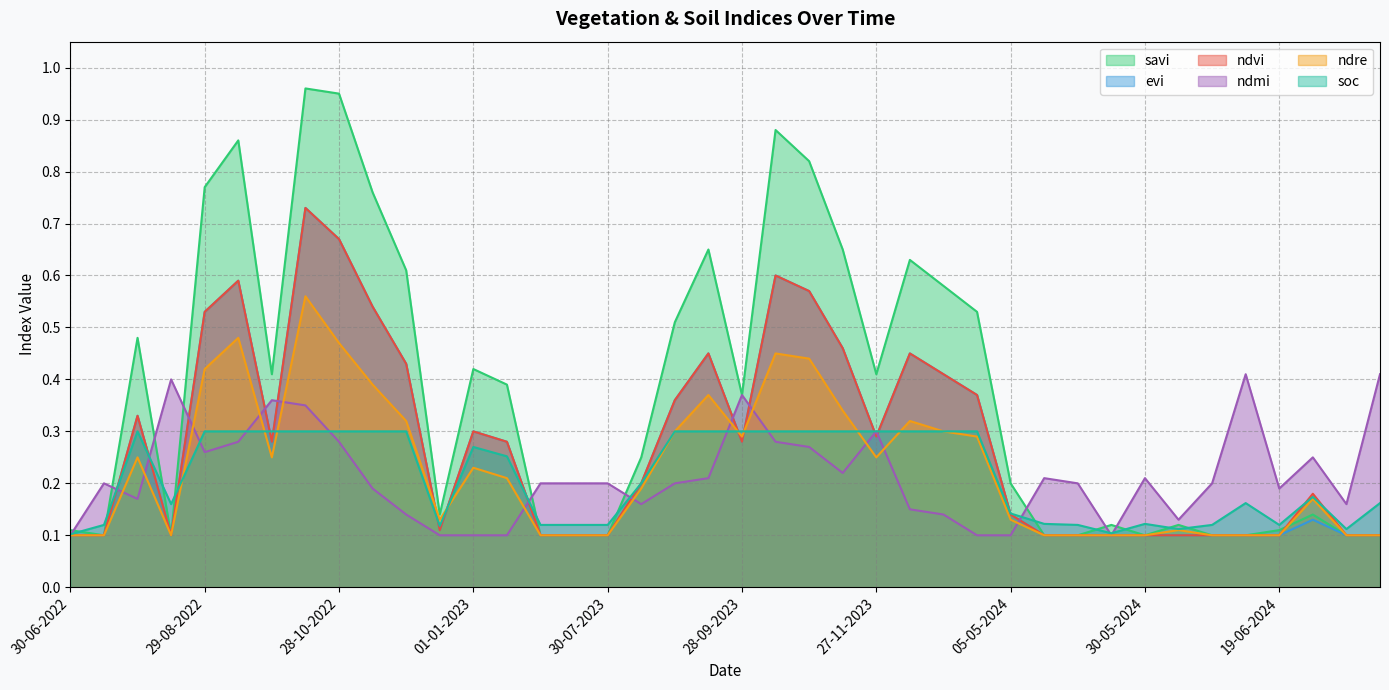

Count the ndvi values in the range 0 to 1.

40